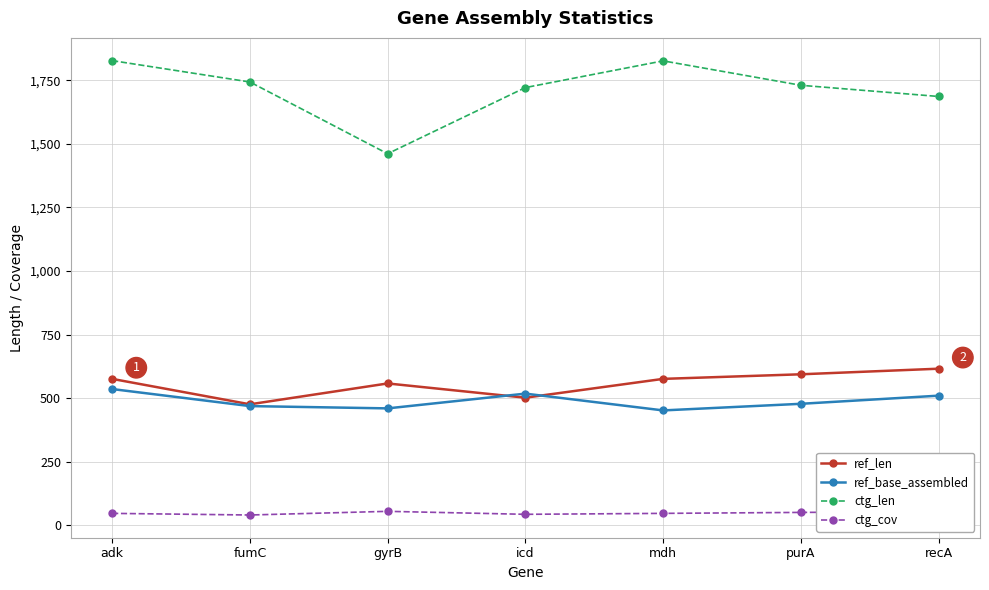

What is the value of the ctg_len point at the 5th from the left?

1826.0